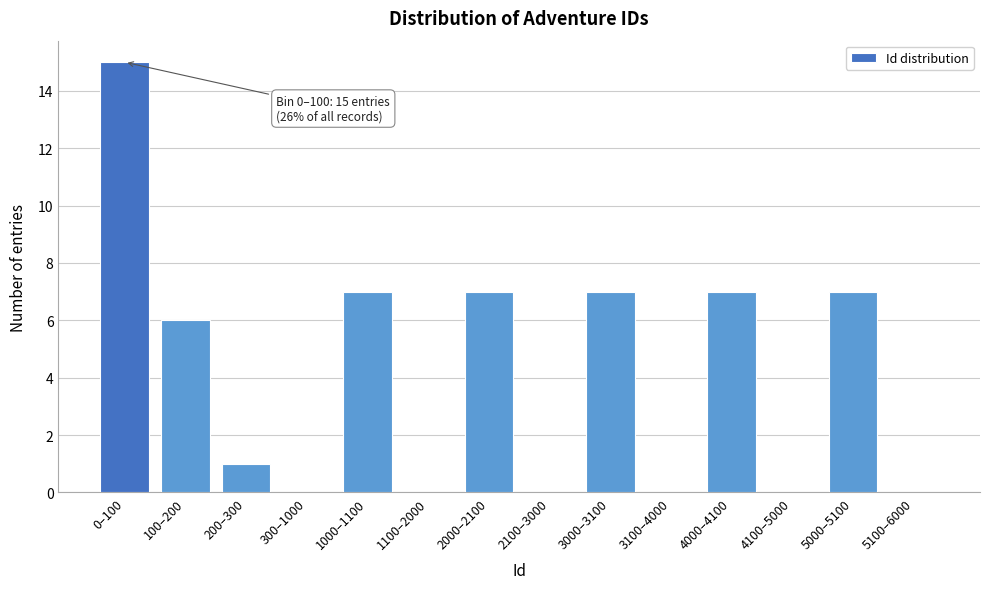

Reading left to right, extract all data points from this chart.

0–100=15	100–200=6	200–300=1	300–1000=0	1000–1100=7	1100–2000=0	2000–2100=7	2100–3000=0	3000–3100=7	3100–4000=0	4000–4100=7	4100–5000=0	5000–5100=7	5100–6000=0